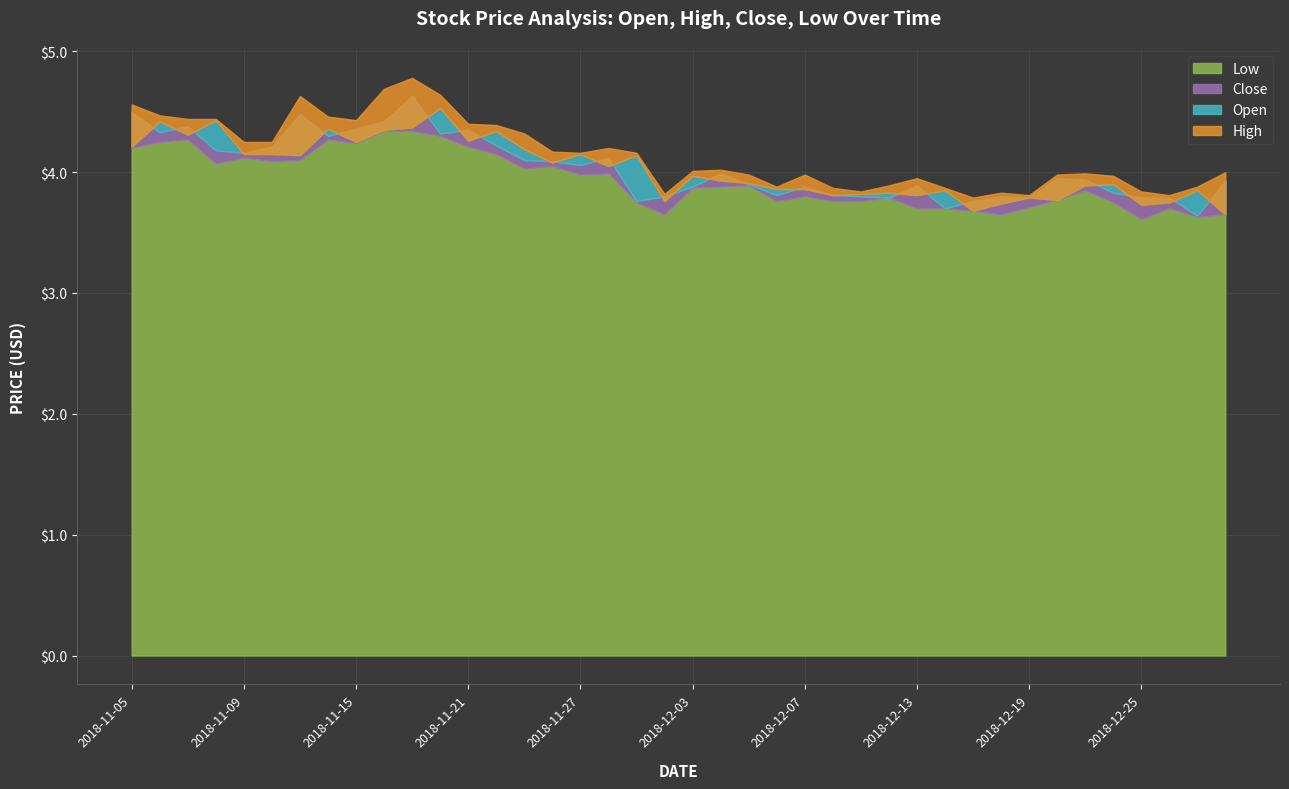

At which label is high closest to 4?

2018-12-28